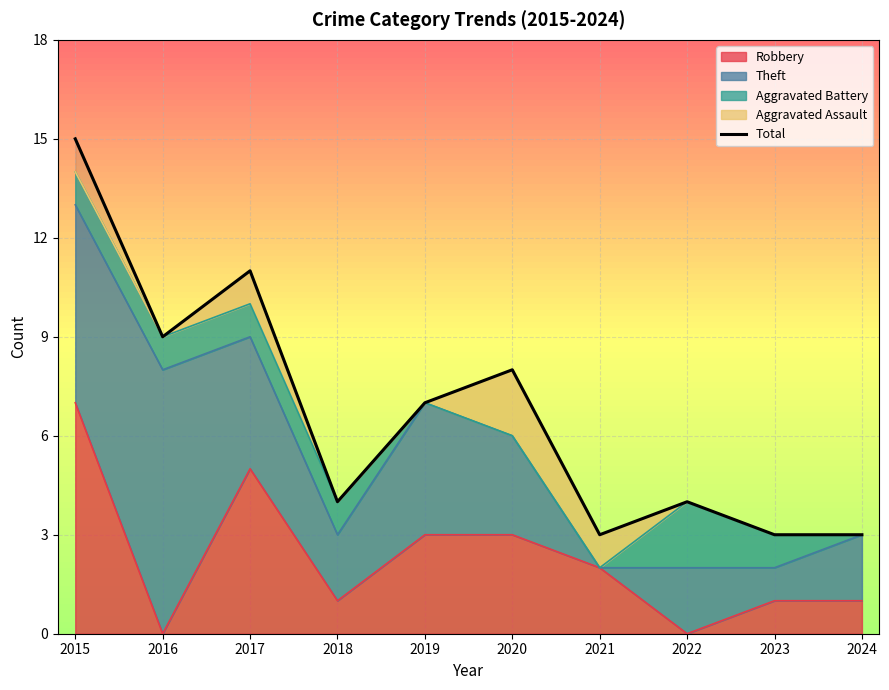

Which label corresponds to the smallest value in the chart?

2021